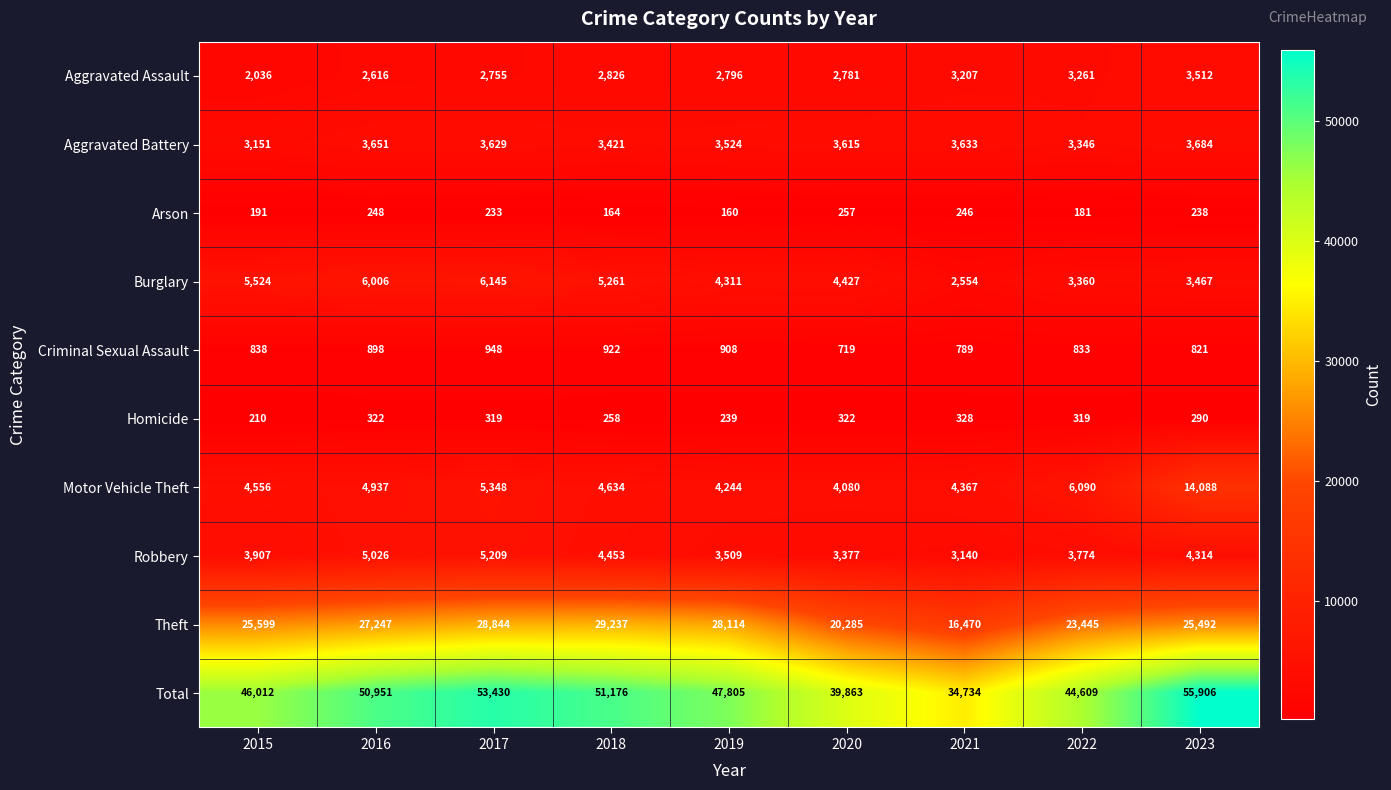

Which series has the largest total across all categories?

Total